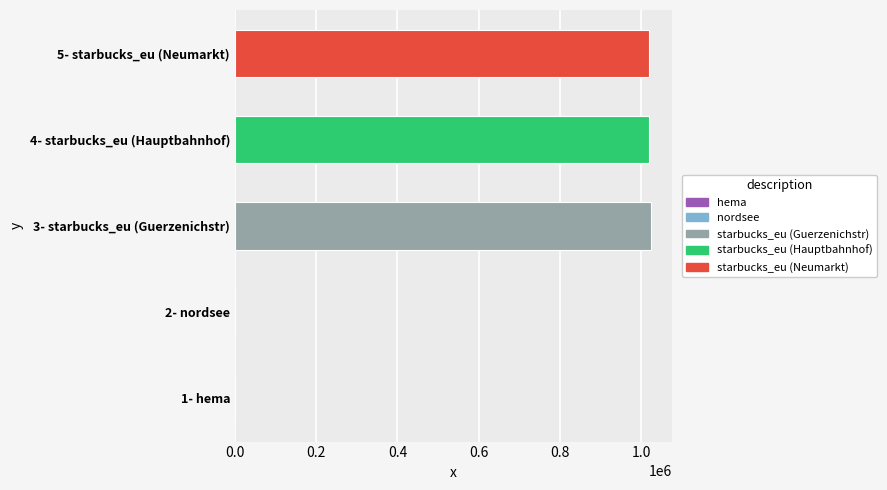

What is the greatest value displayed?

1023751